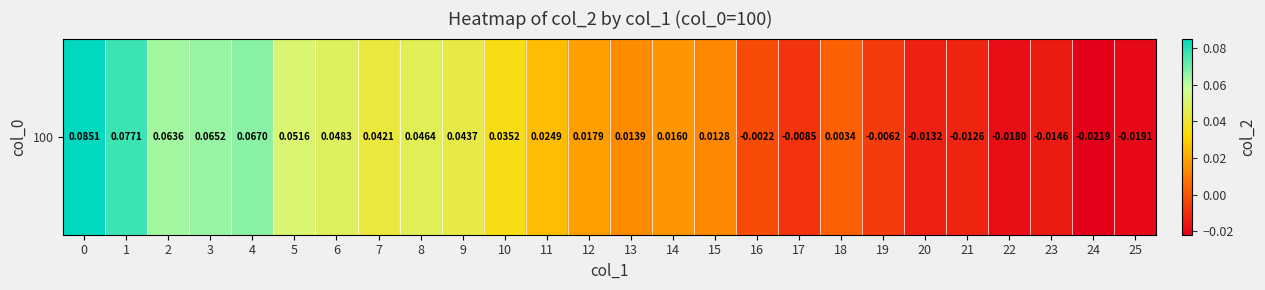

Between 12 and 20, which is larger?

12